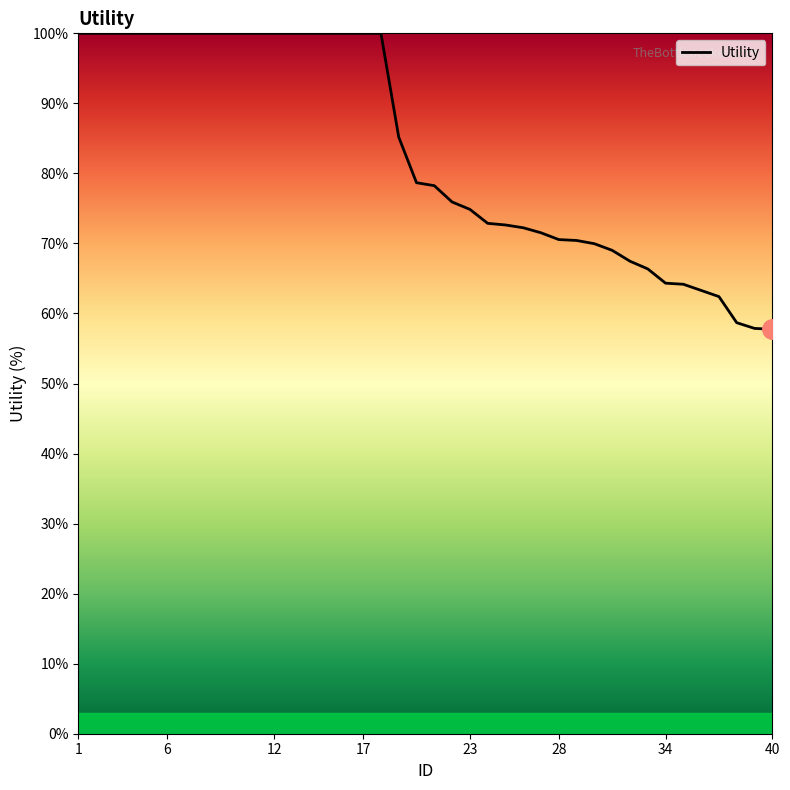

What is the difference between the second highest and minimum values?

42.3